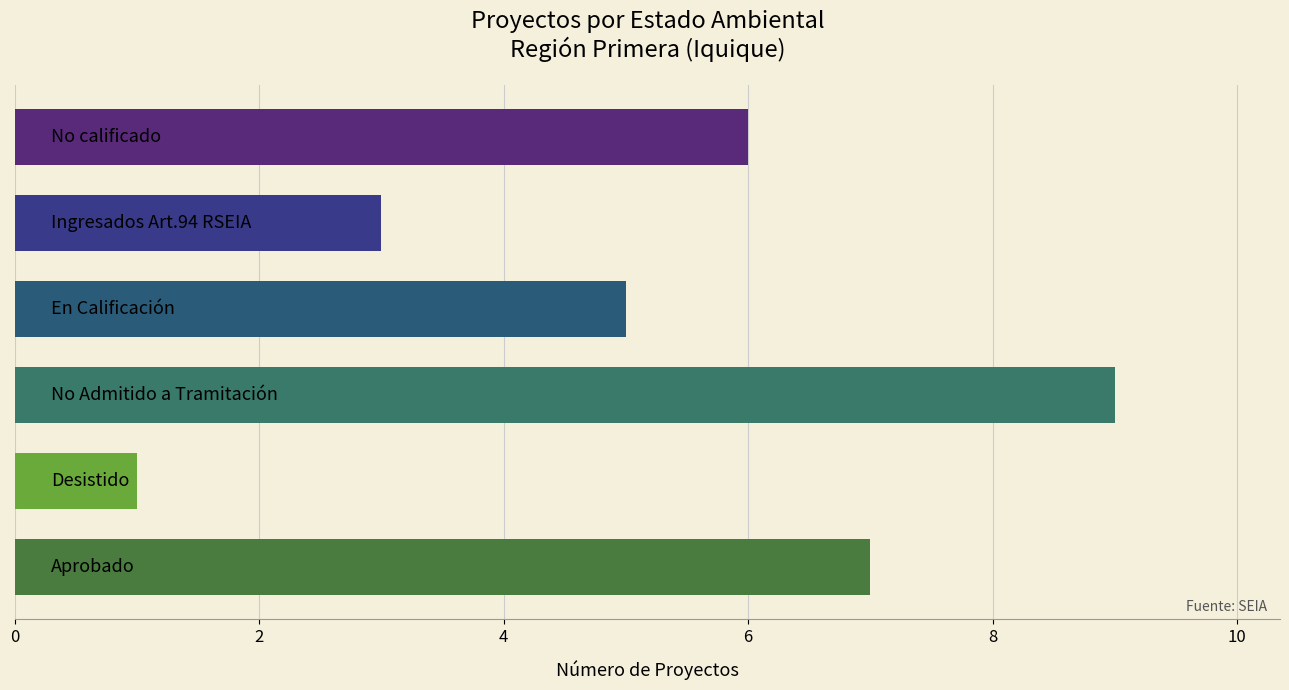

Reading left to right, what are all the values shown in this chart?

7	1	9	5	3	6